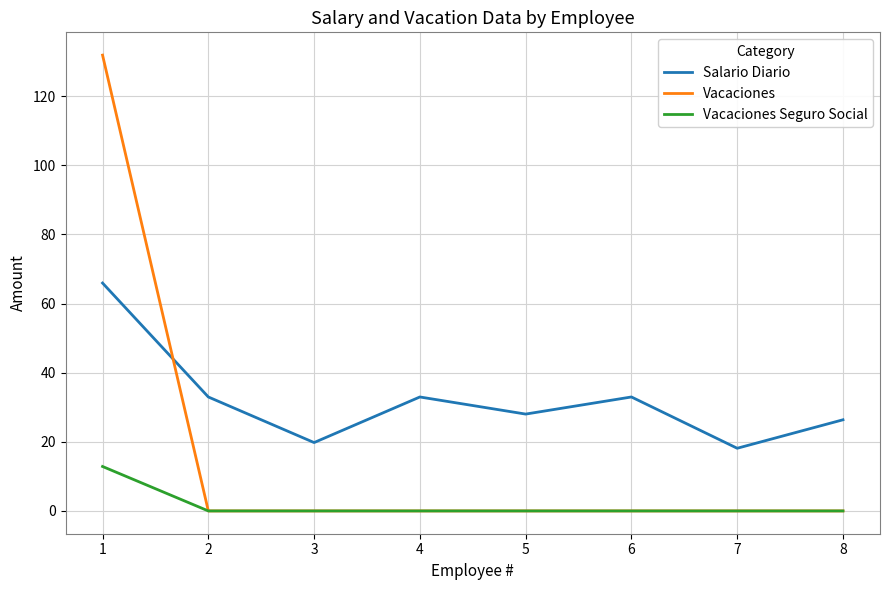

Is the value of Salario Diario at 7 greater than the value of Vacaciones at 7?

Yes